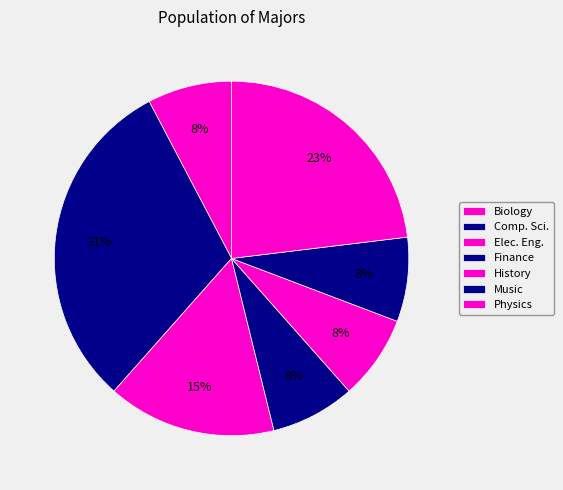

Does Comp. Sci. account for over 50% of the chart?

No